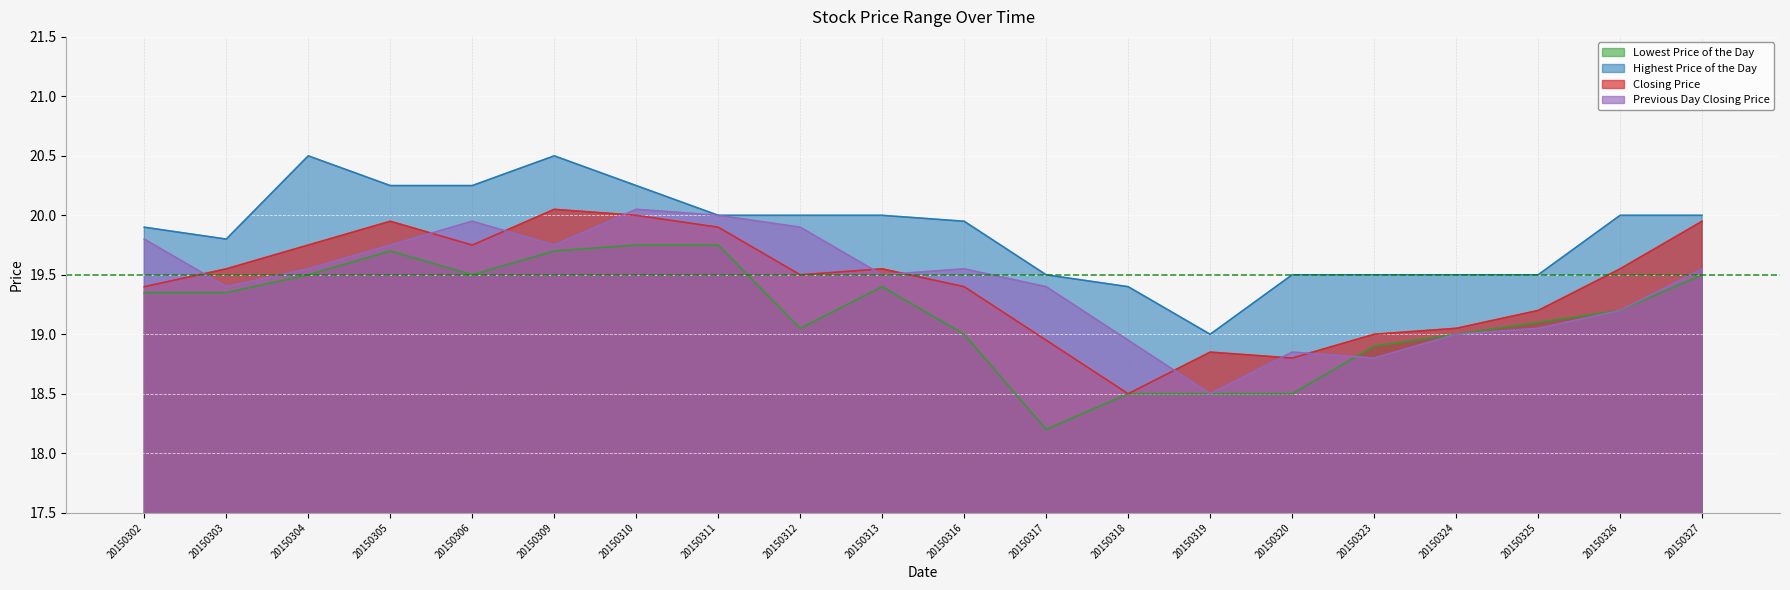

Which series has the largest total across all categories?

Highest Price of the Day